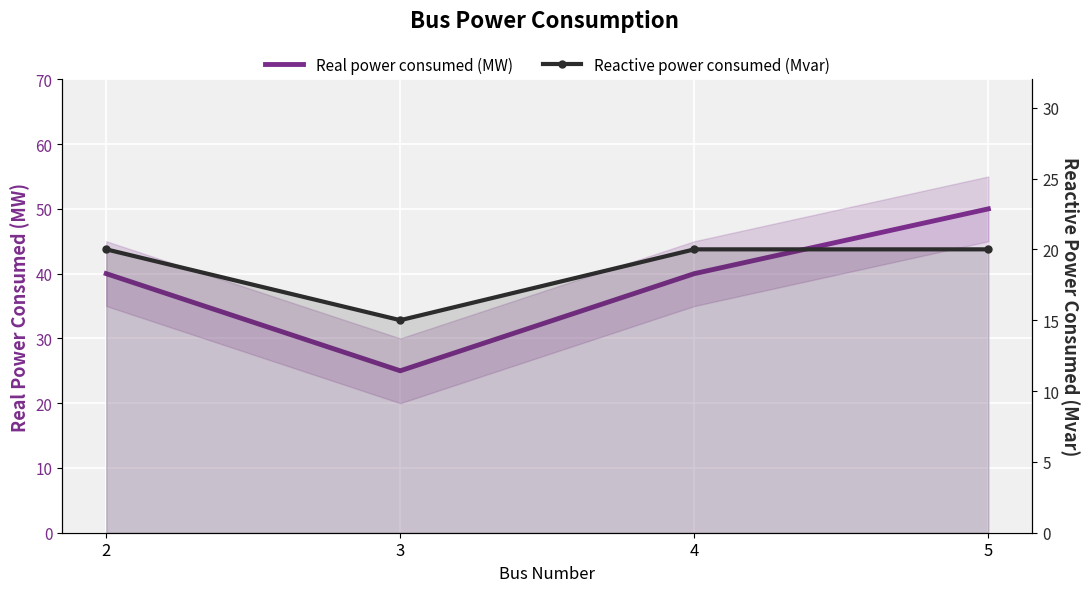

Between 3 and 2, which is larger?

2